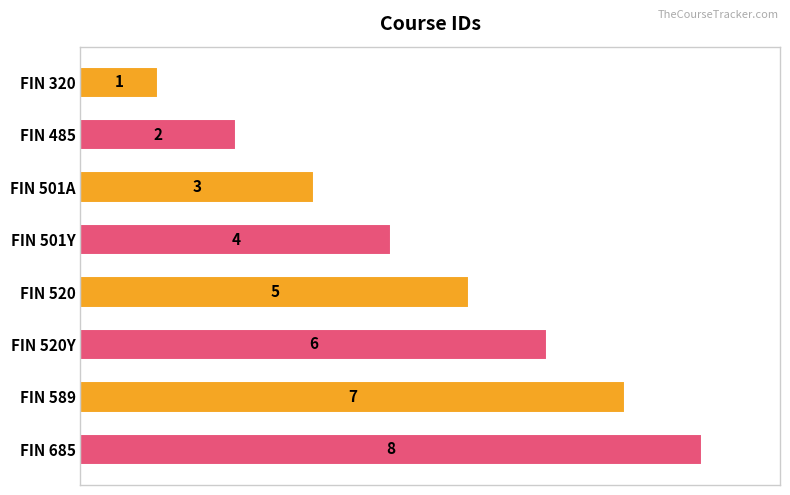

Rank the categories by value from lowest to highest.

FIN 320, FIN 485, FIN 501A, FIN 501Y, FIN 520, FIN 520Y, FIN 589, FIN 685